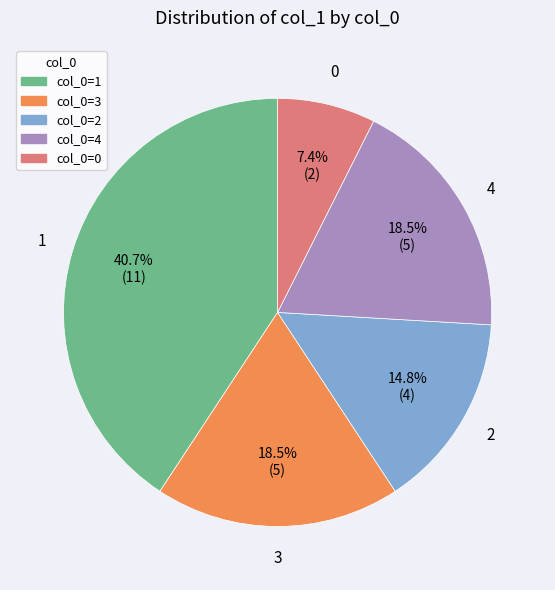

Which slice is the smallest?

col_0=0